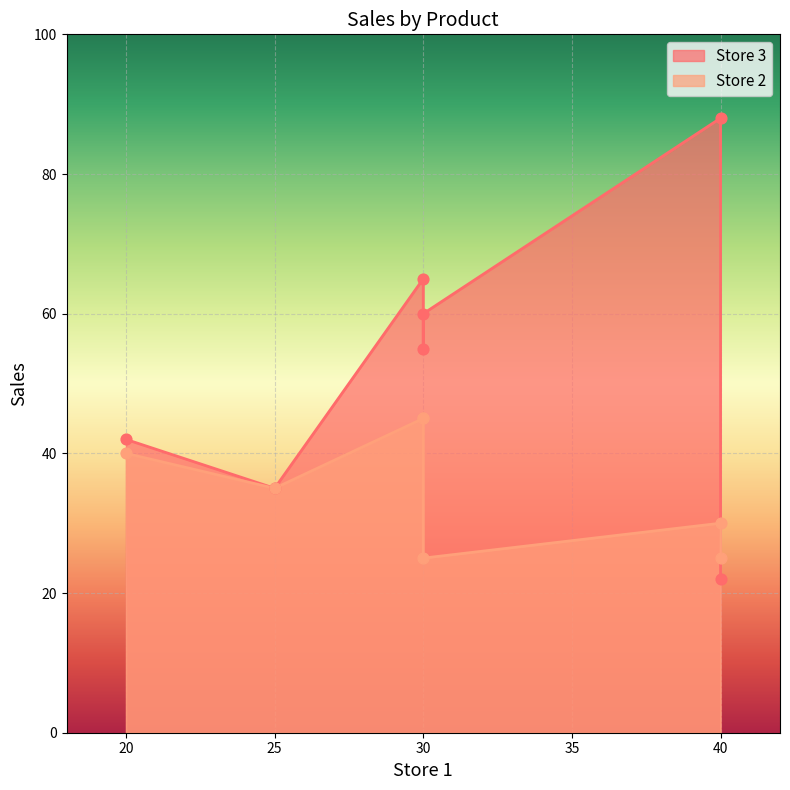

Which series contains the lowest Y value?

Store 3